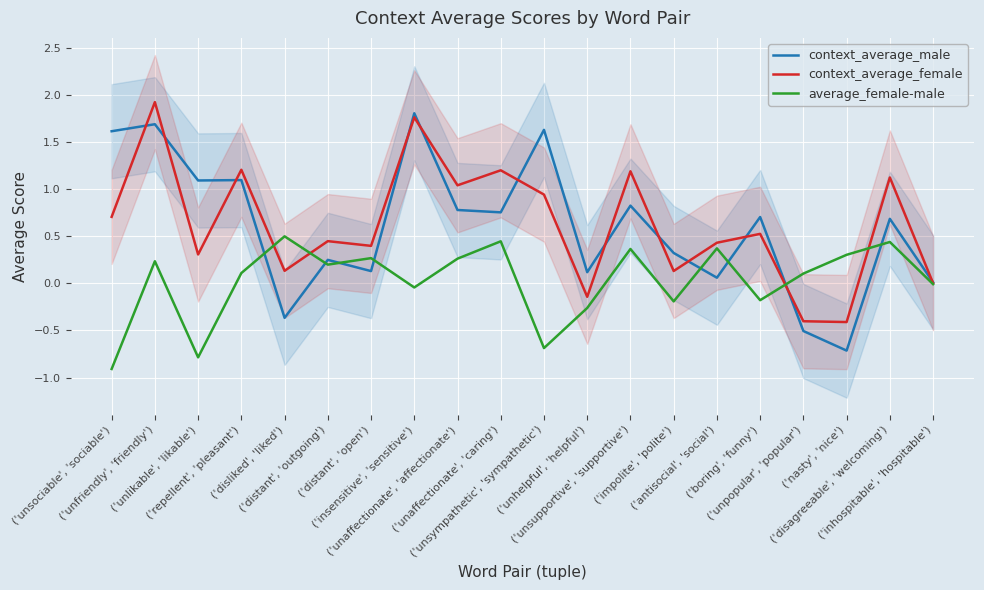

Which category has the lowest value in the context_average_female series?

('nasty', 'nice')